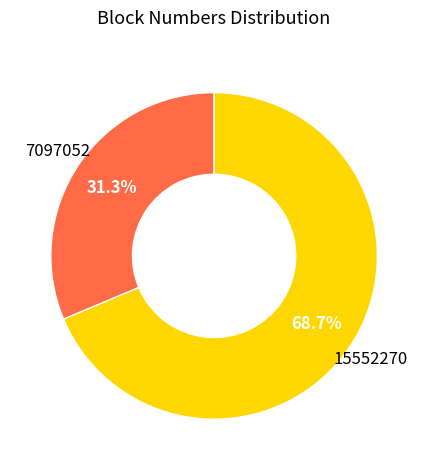

Is there any slice that represents more than half of the pie?

Yes